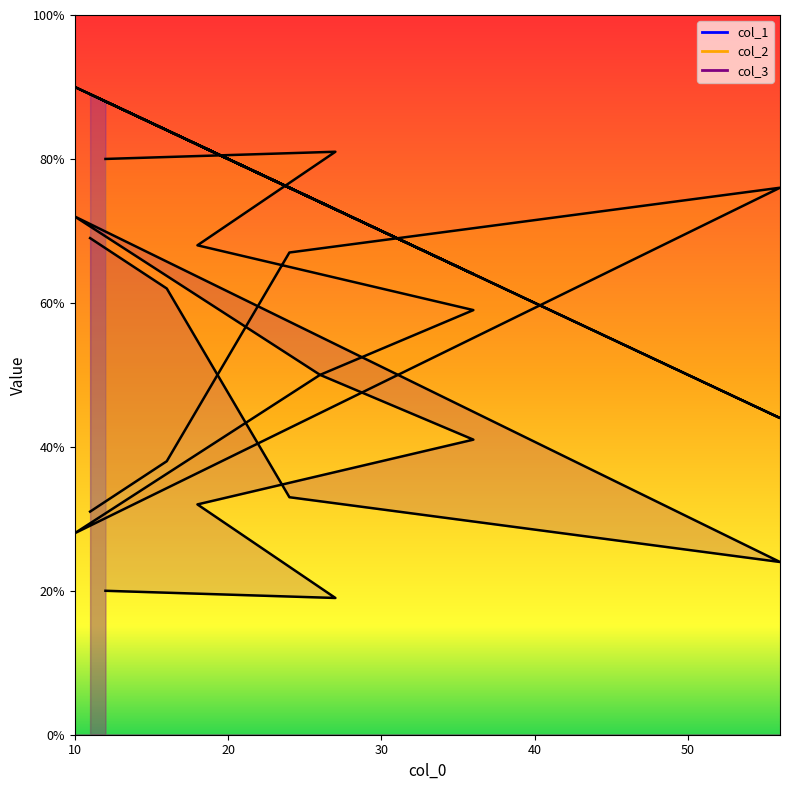

Reading left to right, list all the values displayed in this chart.

col_1: 11=89	16=84	24=76	56=44	10=90	26=74	36=64	18=82	27=73	12=88
col_2: 11=31	16=38	24=67	56=76	10=28	26=50	36=59	18=68	27=81	12=80
col_3: 11=69	16=62	24=33	56=24	10=72	26=50	36=41	18=32	27=19	12=20